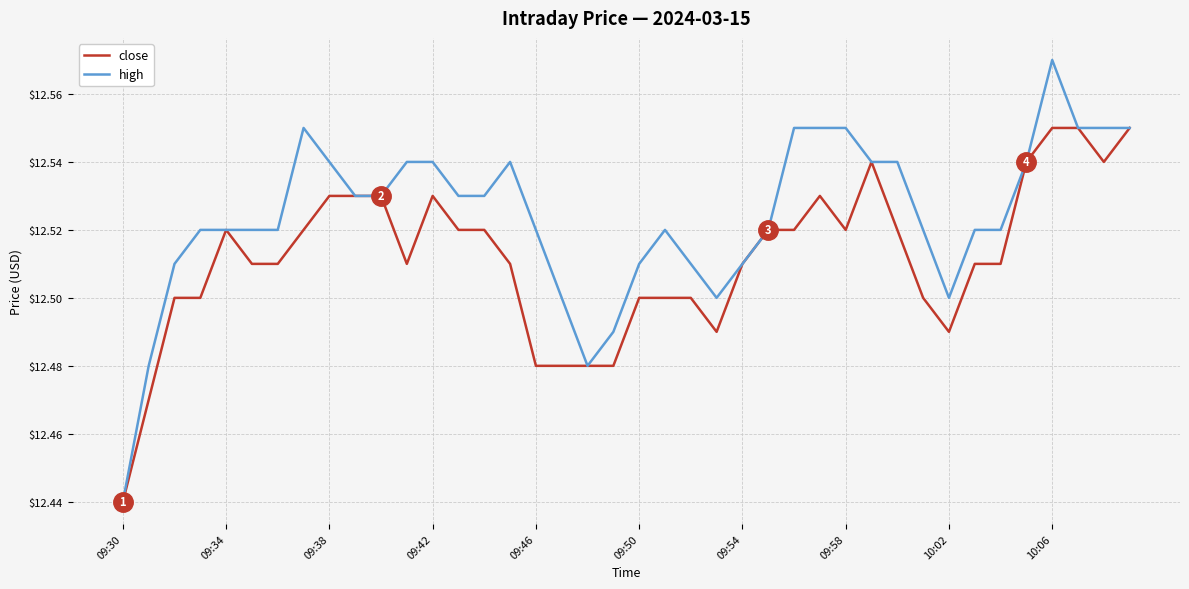

List the series in order of their overall mean, lowest first.

close, high